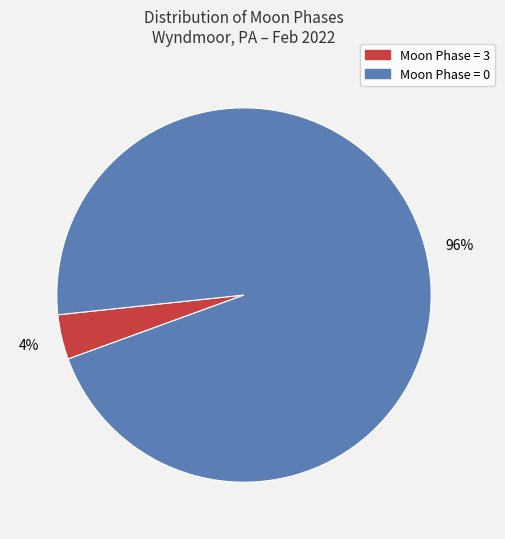

To the nearest percent, what is the difference between the largest and smallest slice percentages?

92%